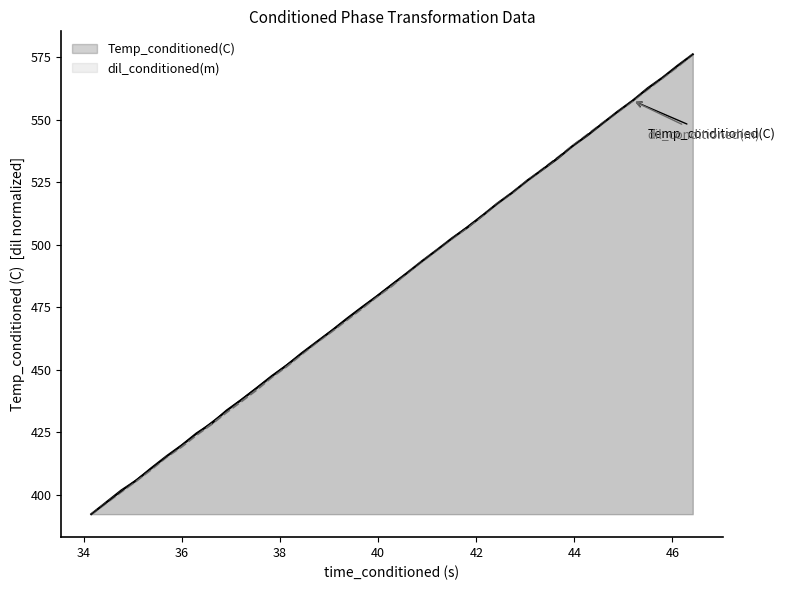

What is the greatest value displayed?

576.2